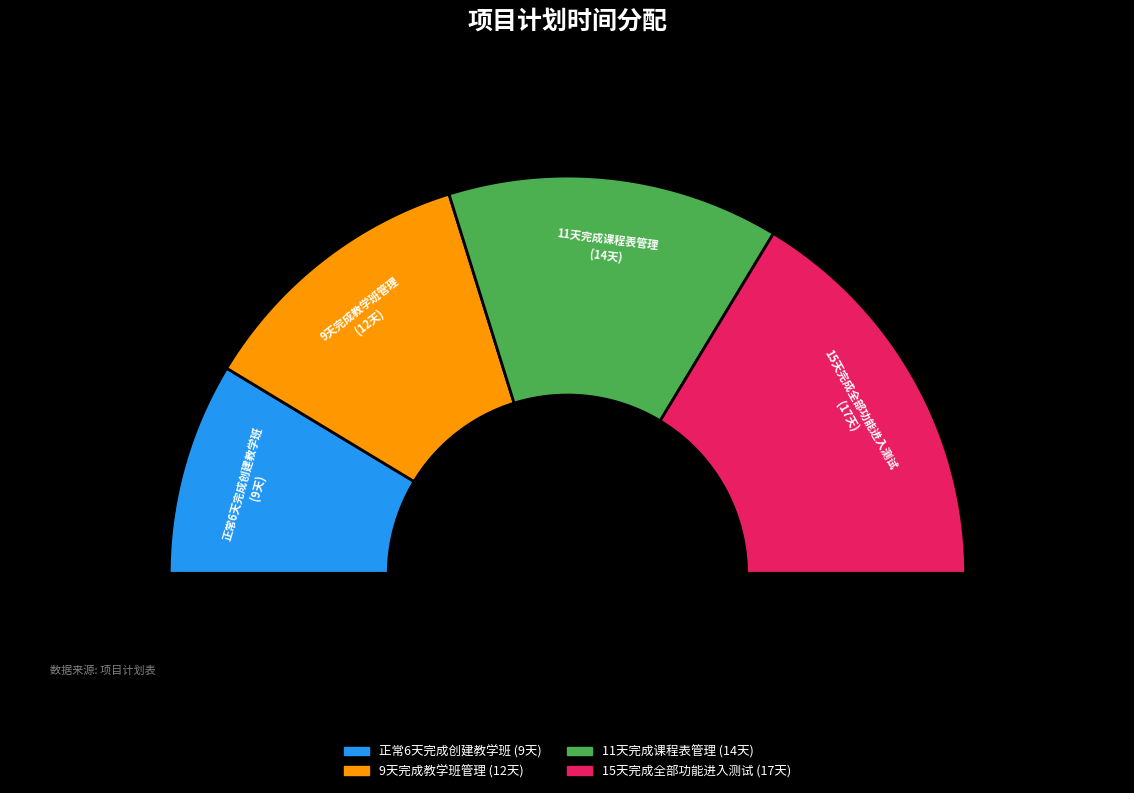

The 正常6天完成创建教学班 slice represents 11% of the pie. True or false?

False